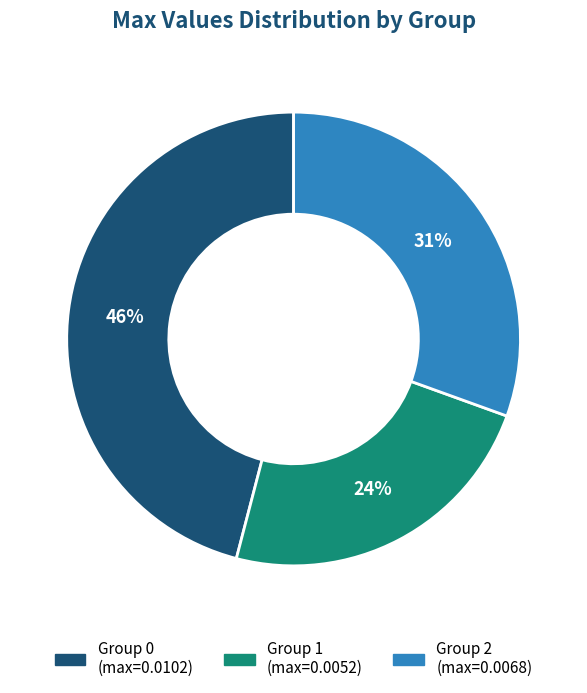

To the nearest percent, what is the average slice percentage?

33%